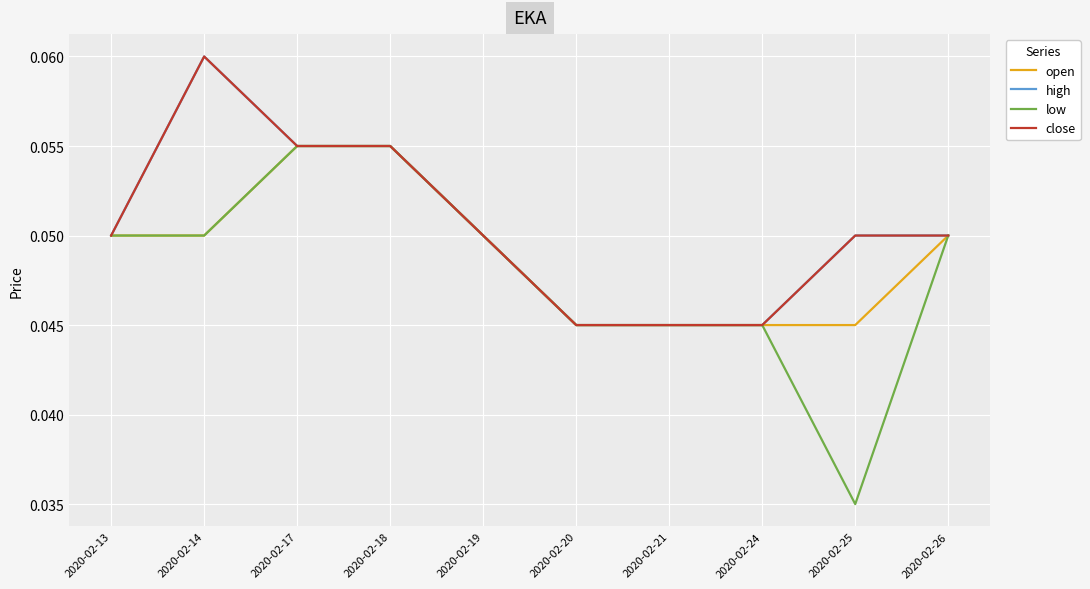

Reading left to right, transcribe all the data shown in this chart.

open: 2020-02-13=0.1	2020-02-14=0.1	2020-02-17=0.1	2020-02-18=0.1	2020-02-19=0.1	2020-02-20=0.0	2020-02-21=0.0	2020-02-24=0.0	2020-02-25=0.0	2020-02-26=0.1
high: 2020-02-13=0.1	2020-02-14=0.1	2020-02-17=0.1	2020-02-18=0.1	2020-02-19=0.1	2020-02-20=0.0	2020-02-21=0.0	2020-02-24=0.0	2020-02-25=0.1	2020-02-26=0.1
low: 2020-02-13=0.1	2020-02-14=0.1	2020-02-17=0.1	2020-02-18=0.1	2020-02-19=0.1	2020-02-20=0.0	2020-02-21=0.0	2020-02-24=0.0	2020-02-25=0.0	2020-02-26=0.1
close: 2020-02-13=0.1	2020-02-14=0.1	2020-02-17=0.1	2020-02-18=0.1	2020-02-19=0.1	2020-02-20=0.0	2020-02-21=0.0	2020-02-24=0.0	2020-02-25=0.1	2020-02-26=0.1